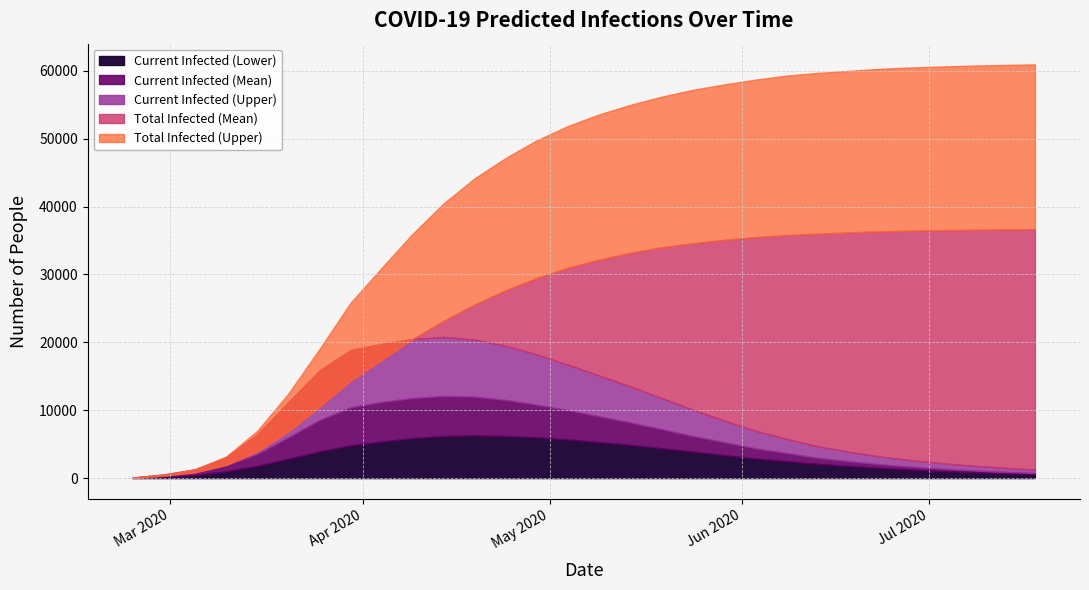

How many distinct data groups are displayed?

5